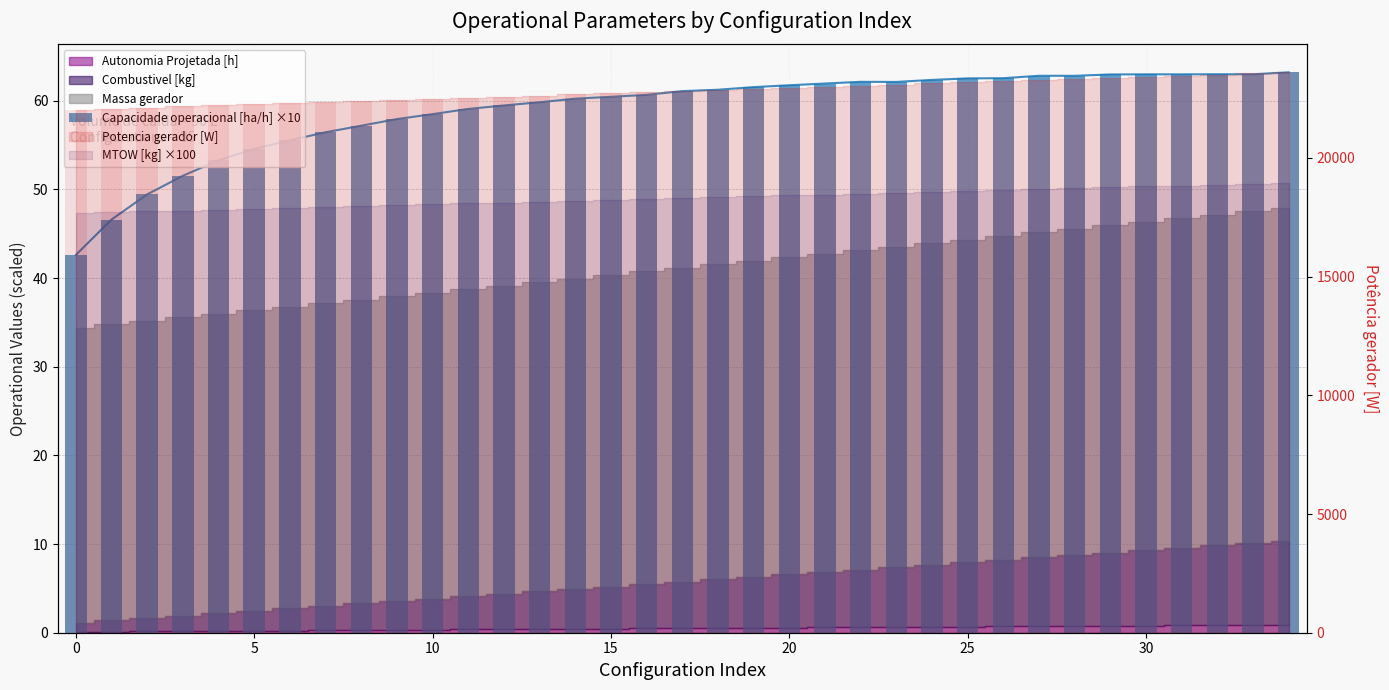

Between 31 and 25, which is larger?

31